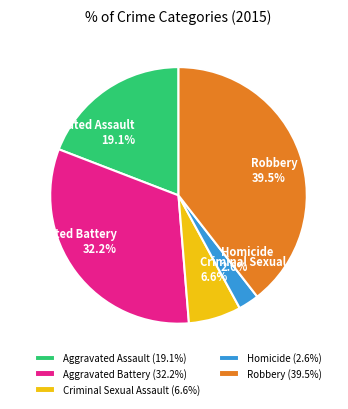

To the nearest percent, what portion does Homicide represent?

3%